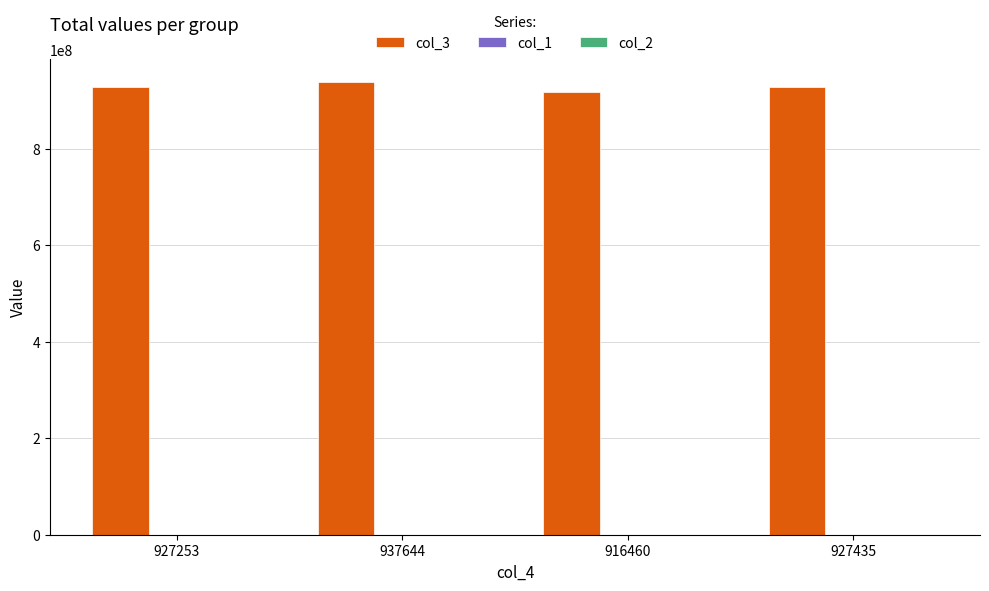

What is the greatest value displayed?

937644113